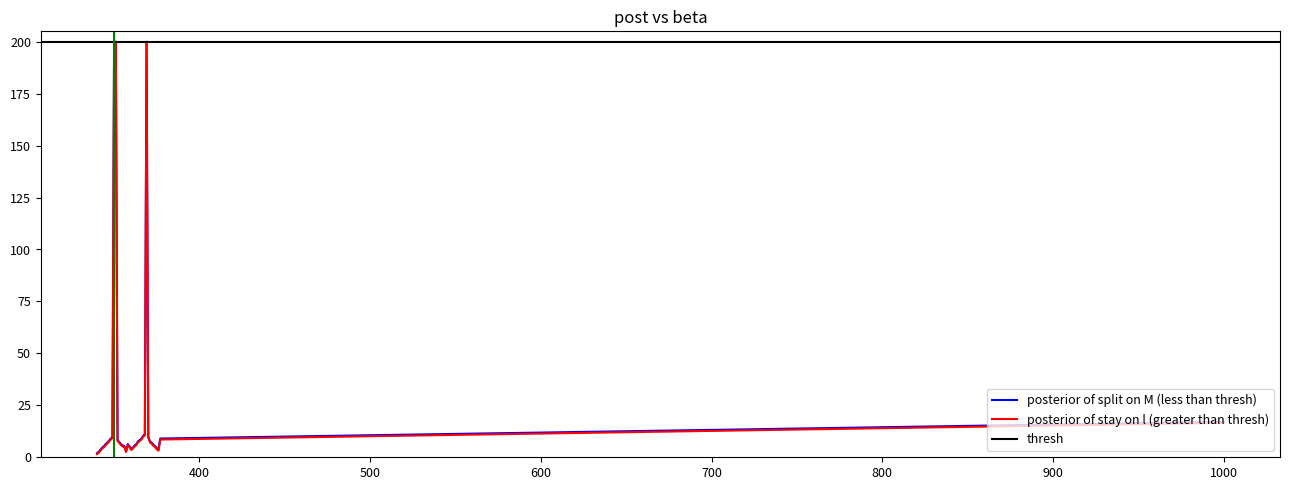

How many interior local valleys (lower than both neighbors) does the data have?

4